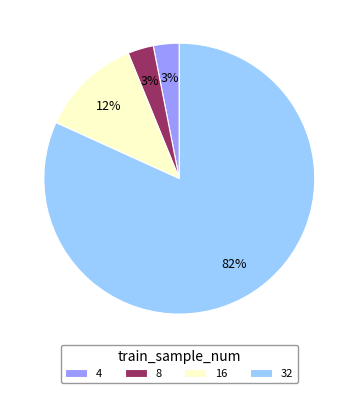

Which slice is the largest?

32